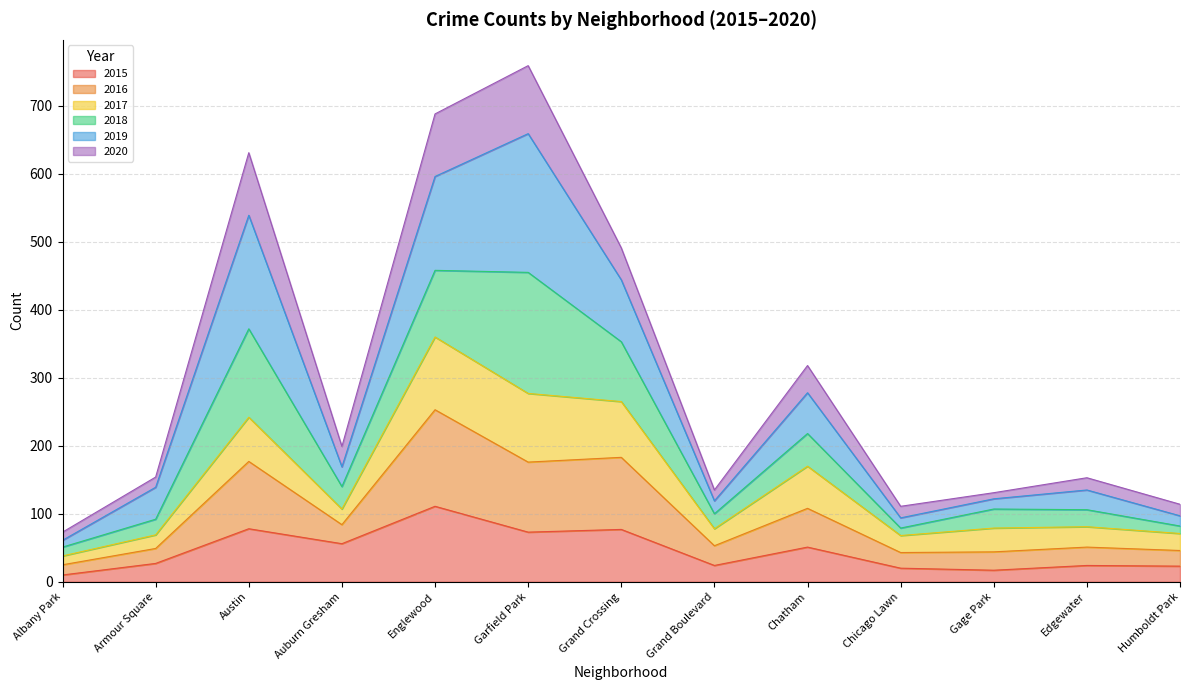

What is the average value of the 2015 series?

45